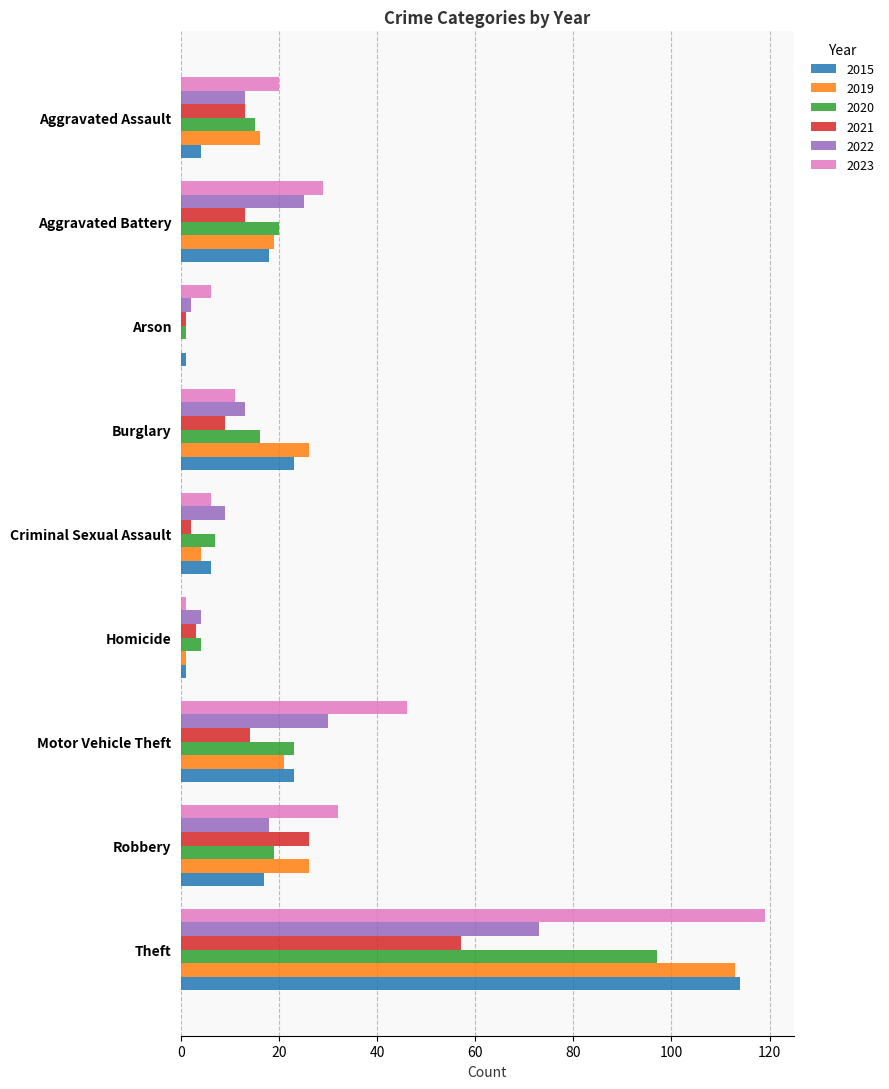

What is the average value of the 2020 series?

22